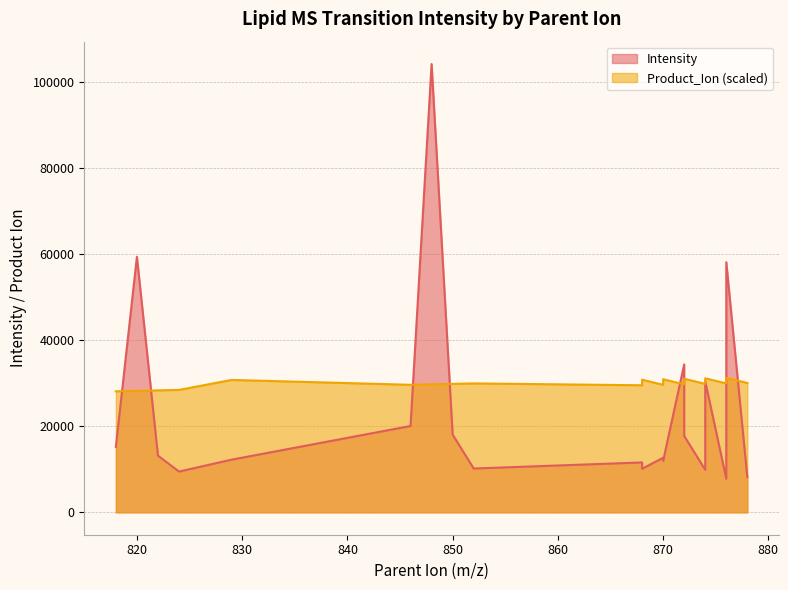

Where is Intensity nearest to the value 56009?

876